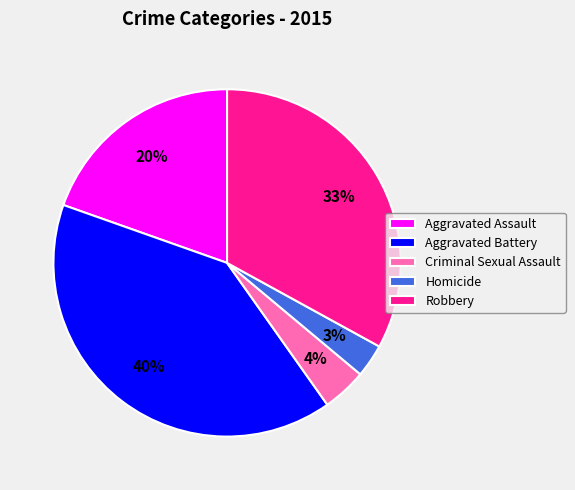

Which slice is the largest?

Aggravated Battery